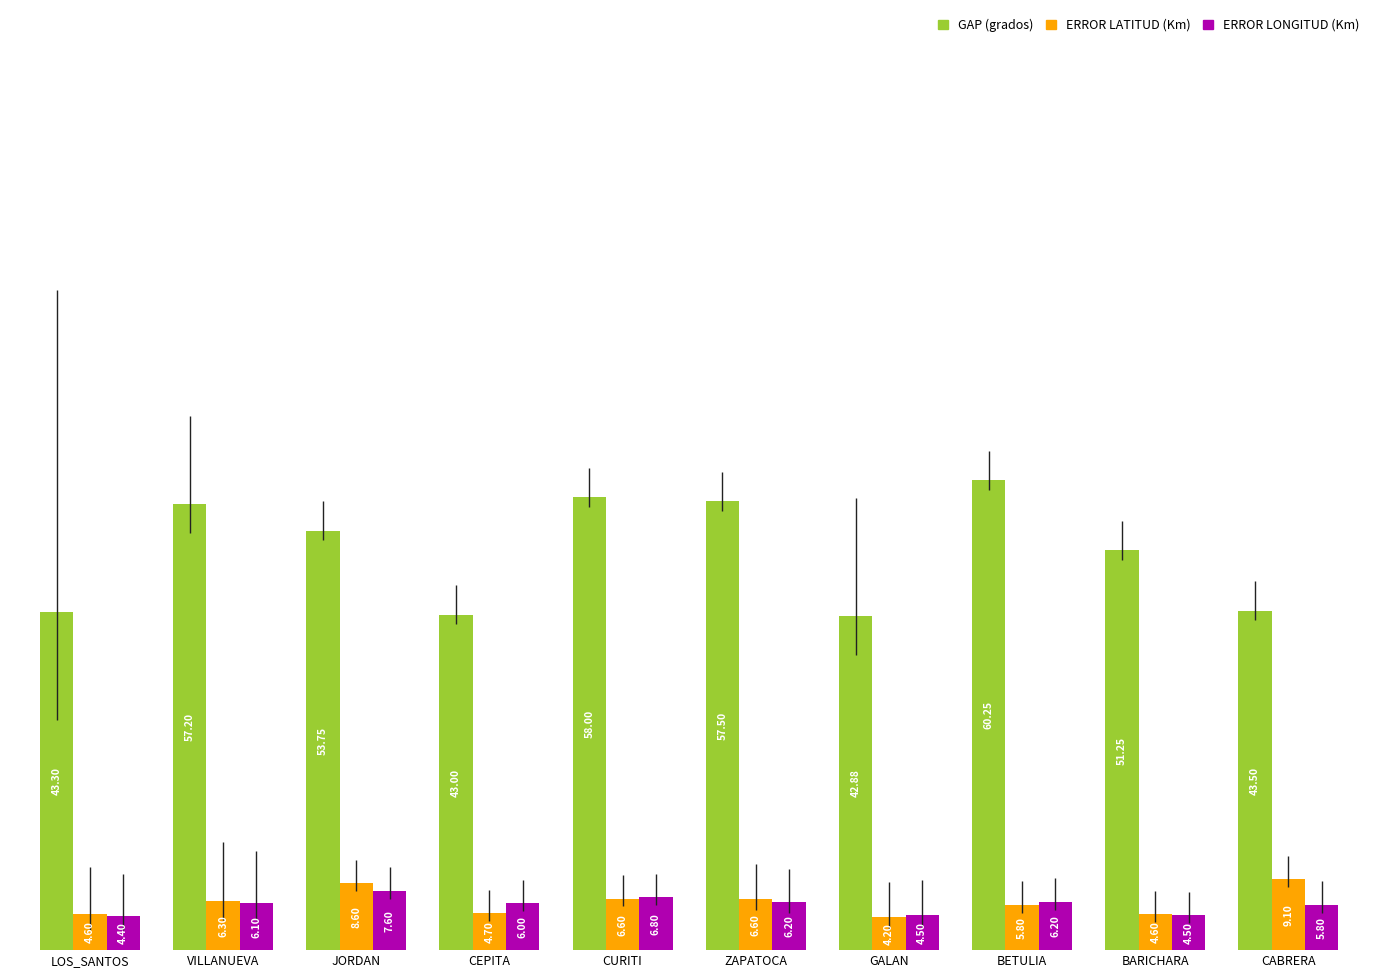

At which label is GAP (grados) closest to 51?

BARICHARA